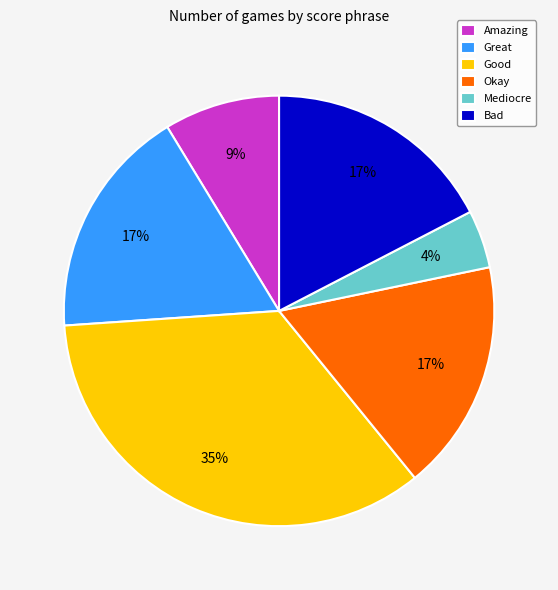

To the nearest percent, what is the difference between the Good and Amazing slice percentages?

26%